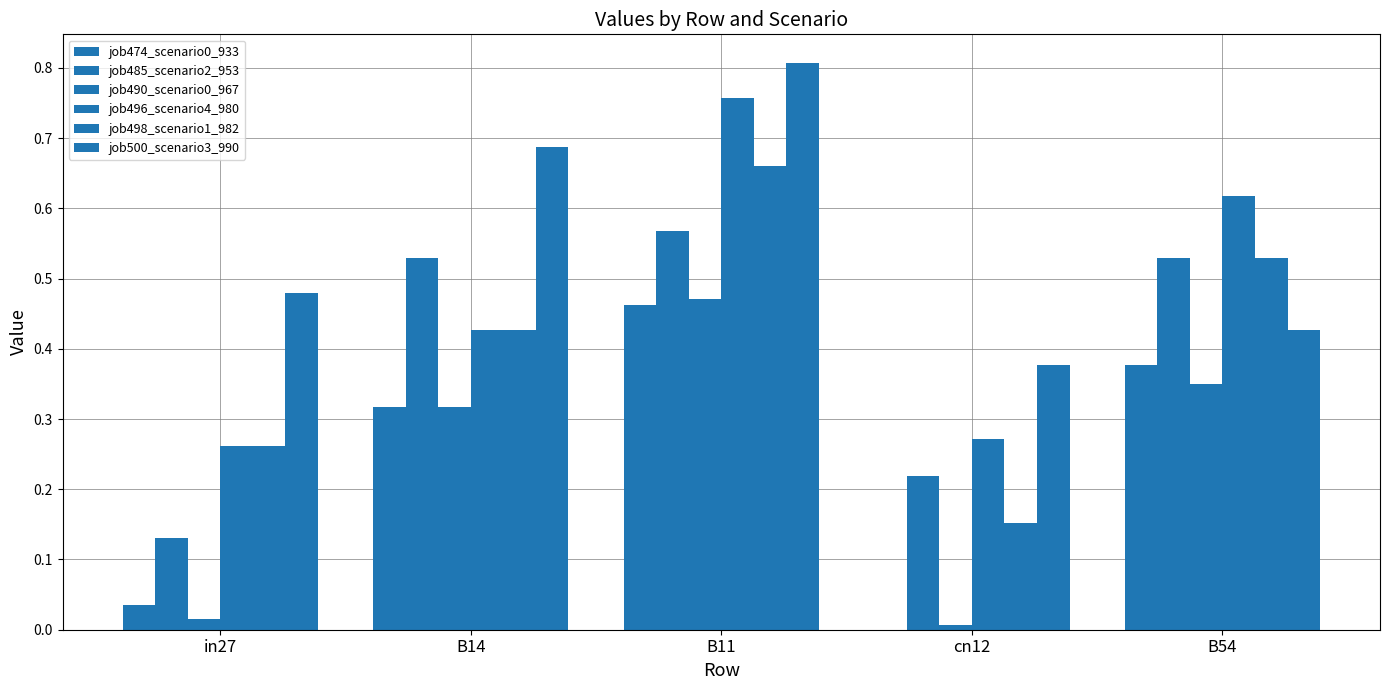

Count the number of categories in the chart.

5